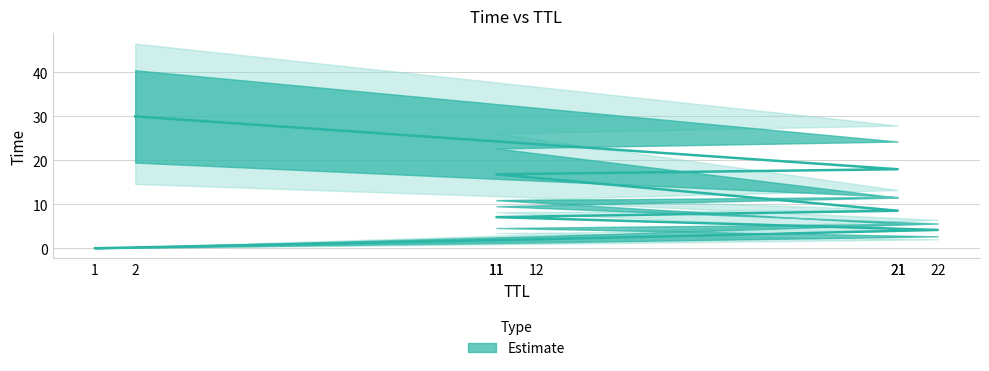

Reading left to right, list all the values displayed in this chart.

1=0.0	12=2.0	22=4.2	11=7.1	21=8.5	11=16.8	21=18.0	2=30.0